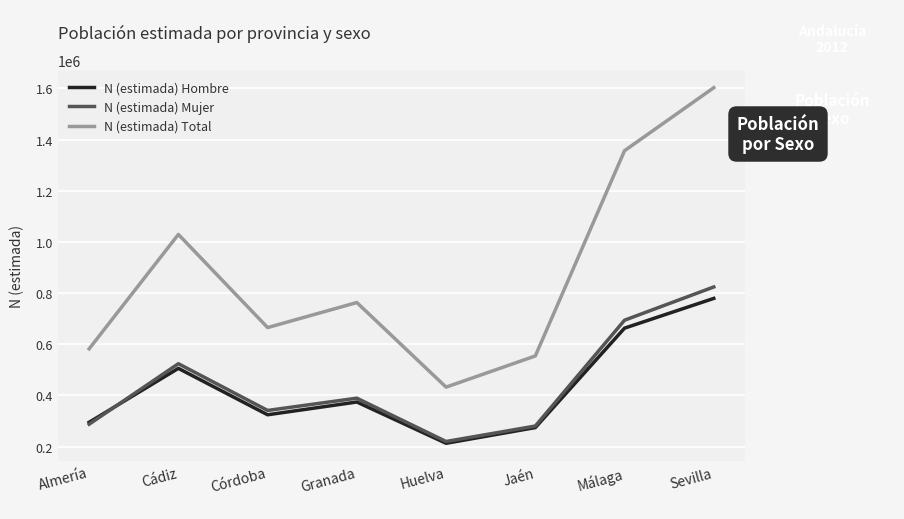

What are all the series names shown in the legend?

N (estimada) Hombre, N (estimada) Mujer, N (estimada) Total